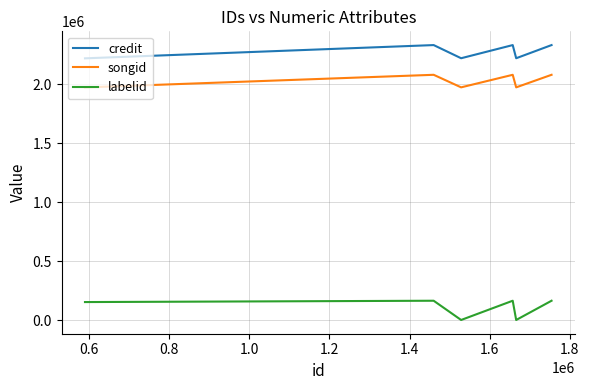

What is the maximum value shown in the chart?

2332155